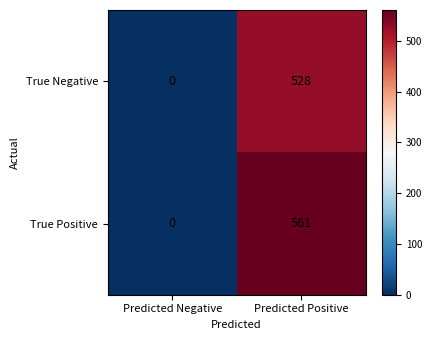

Rank the series by their maximum value, from highest to lowest.

True Positive, True Negative